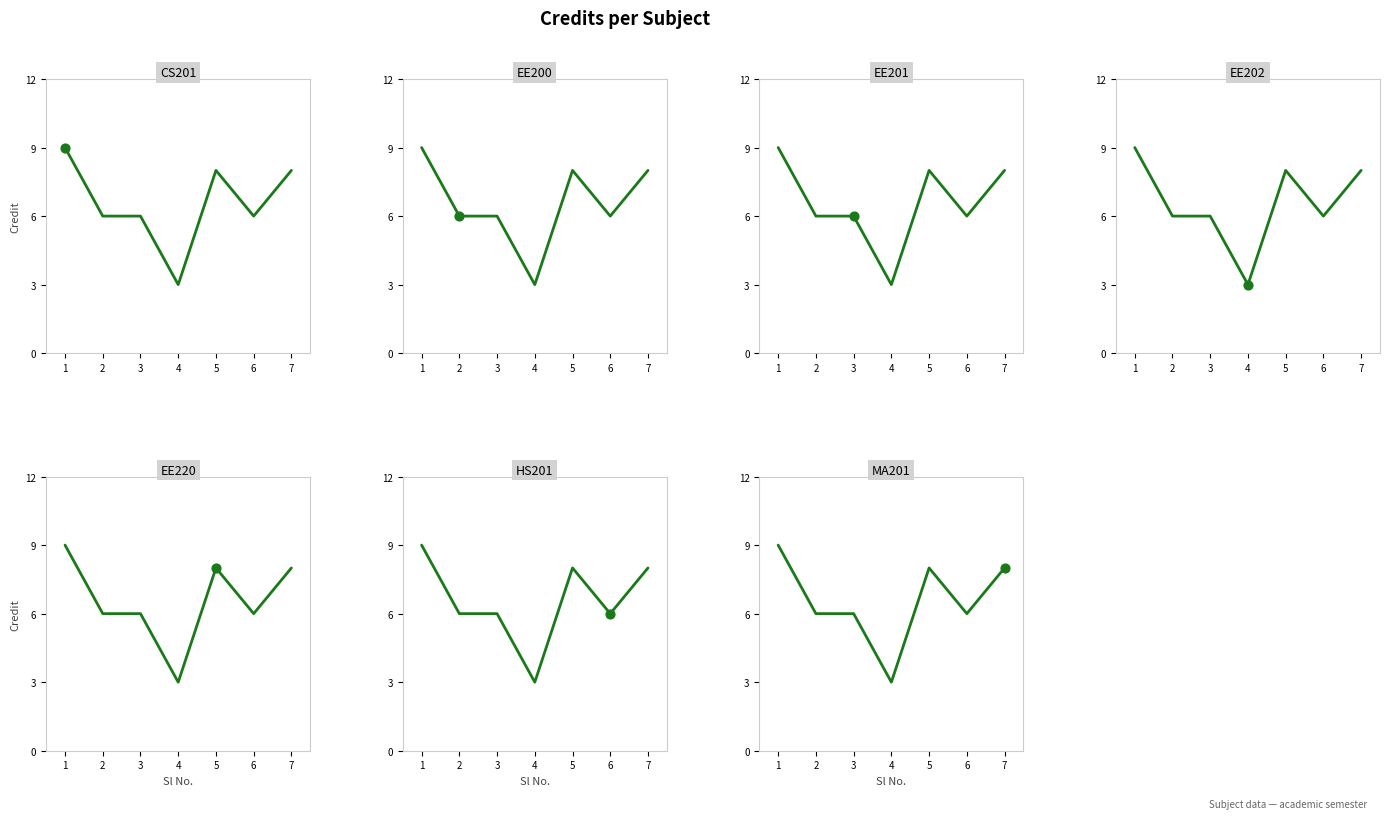

What is the ratio of the value at 5 to the value at 2?

1.3